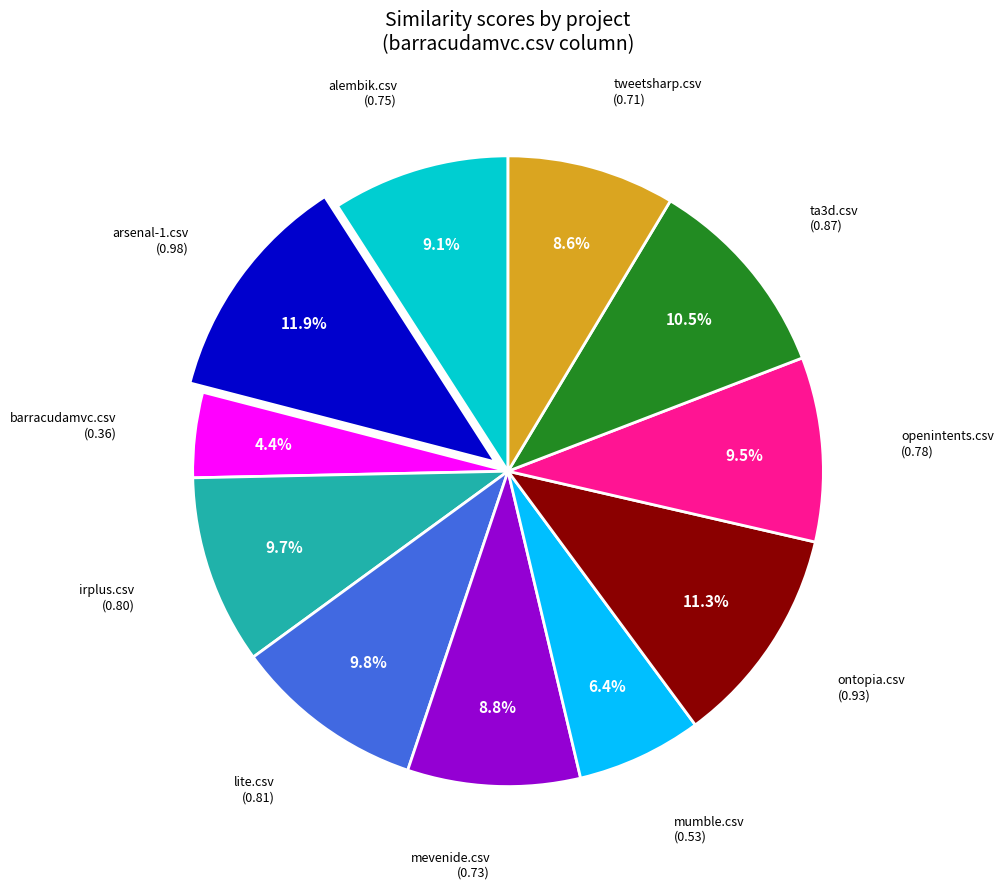

To the nearest percent, what is the difference between the largest and smallest slice percentages?

8%